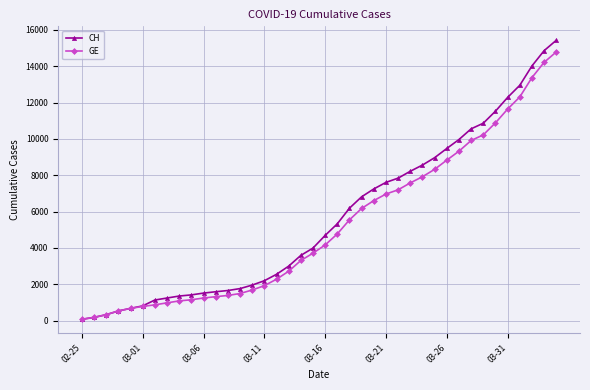

Does the chart have visible grid lines?

Yes